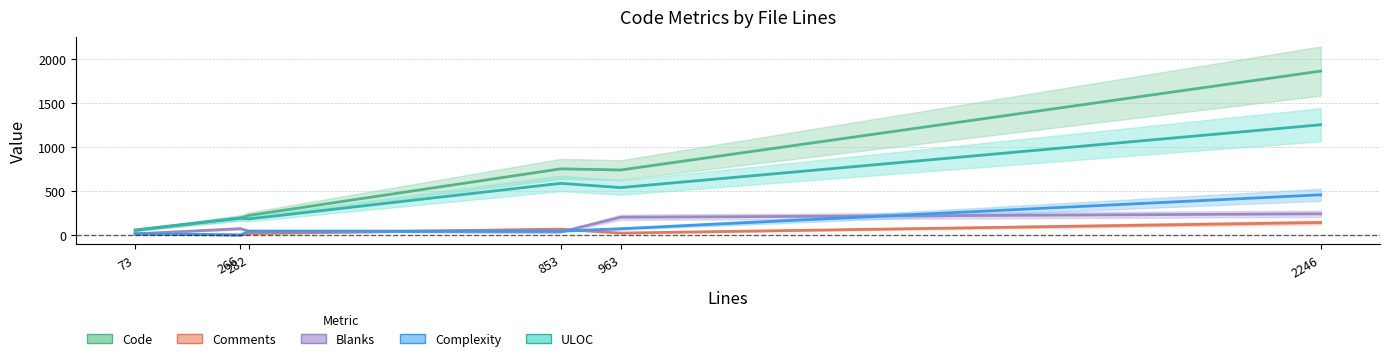

The Blanks series shows 43 at 282. True or false?

True